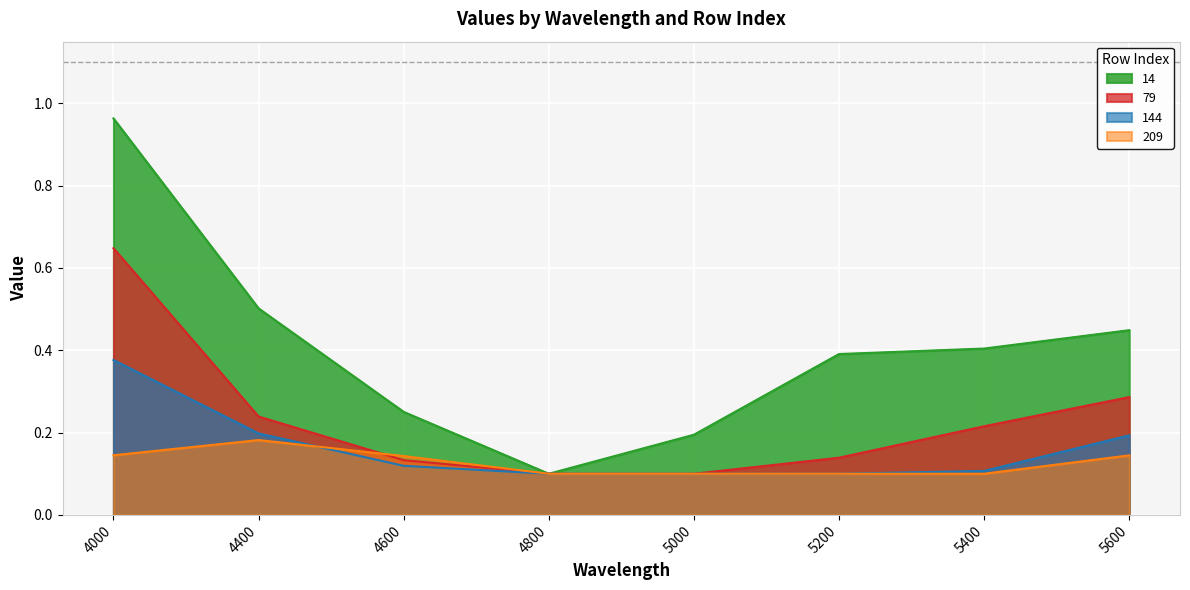

Reading left to right, extract all data points from this chart.

14: 4000=1.0	4400=0.5	4600=0.3	4800=0.1	5000=0.2	5200=0.4	5400=0.4	5600=0.4
79: 4000=0.6	4400=0.2	4600=0.1	4800=0.1	5000=0.1	5200=0.1	5400=0.2	5600=0.3
144: 4000=0.4	4400=0.2	4600=0.1	4800=0.1	5000=0.1	5200=0.1	5400=0.1	5600=0.2
209: 4000=0.1	4400=0.2	4600=0.1	4800=0.1	5000=0.1	5200=0.1	5400=0.1	5600=0.1